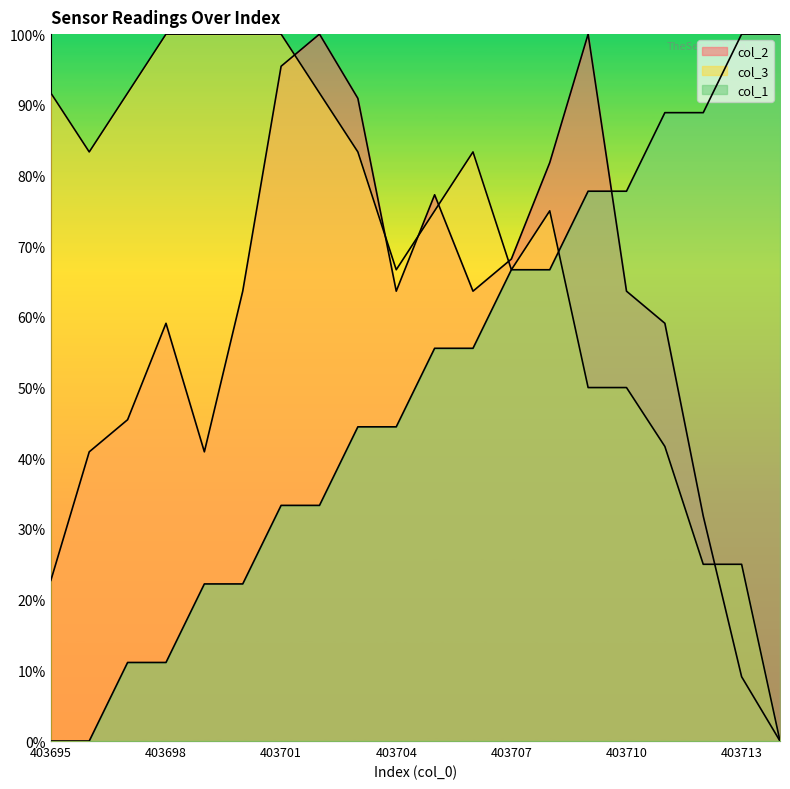

Which has a higher value, 403709 or 403697?

403709